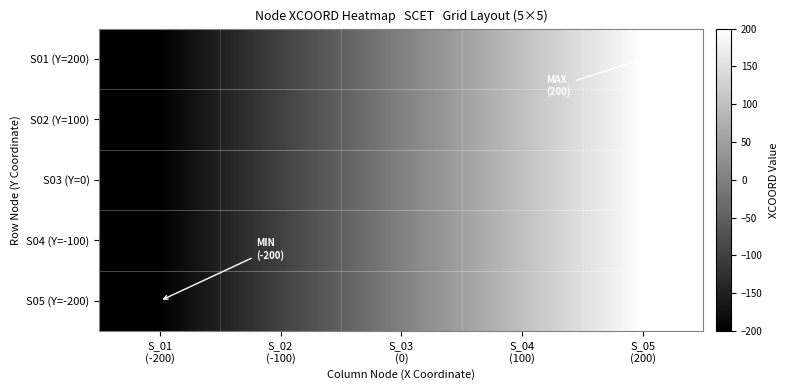

List the series in order of their peak value, highest first.

S01 (Y=200), S02 (Y=100), S03 (Y=0), S04 (Y=-100), S05 (Y=-200)